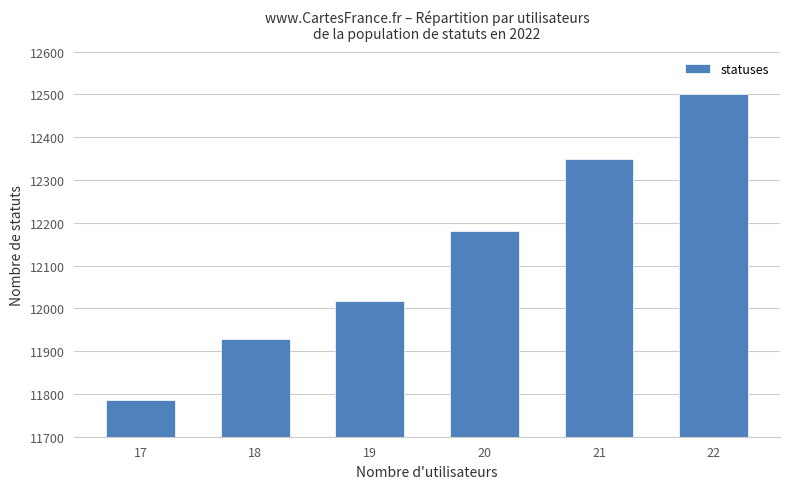

What value does the data have at 22, to the nearest 100?

12500